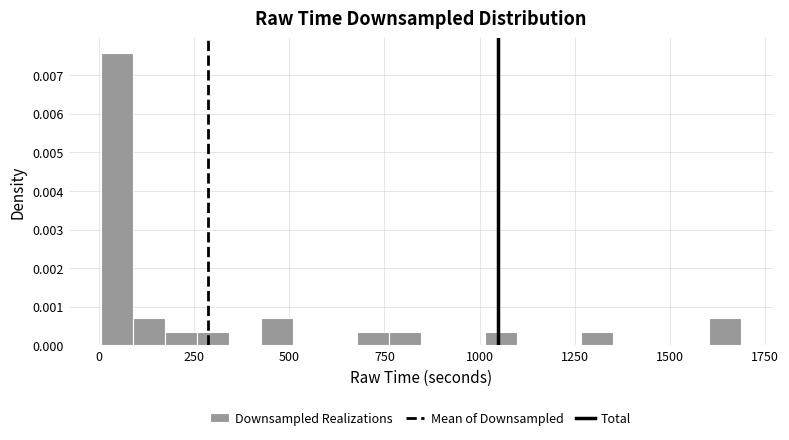

Read against the x-axis, roughly where is the centre of the tallest bar?

50